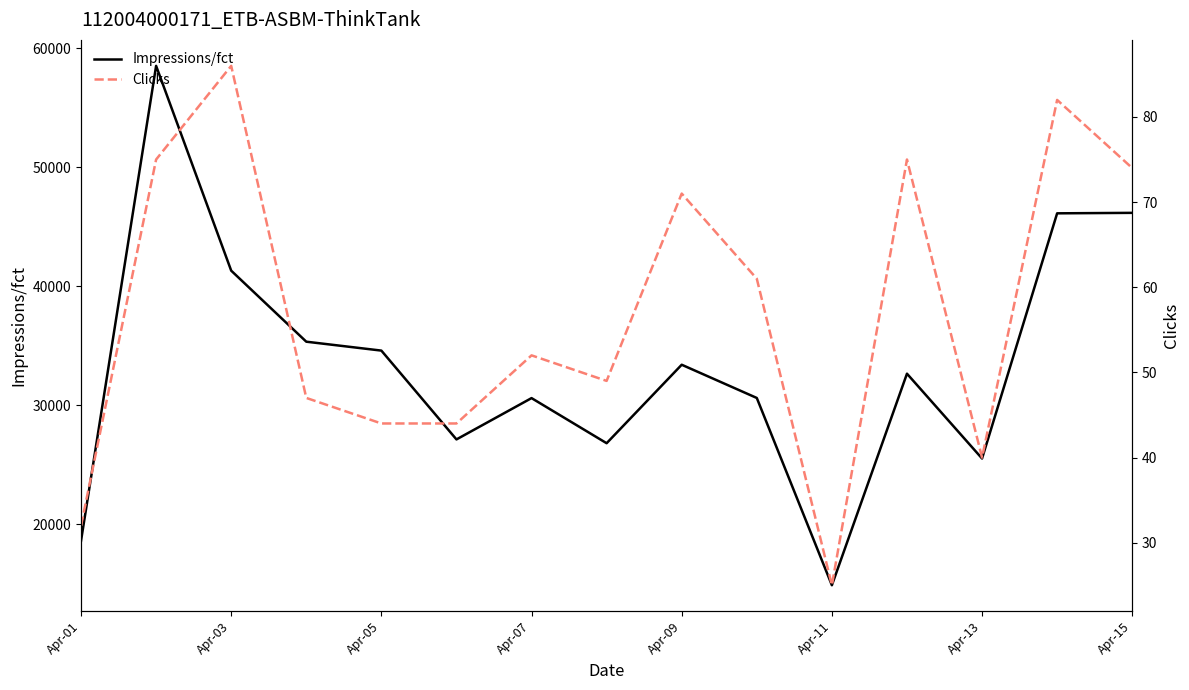

The value of Impressions/fct at Apr-01 is 27930. True or false?

False